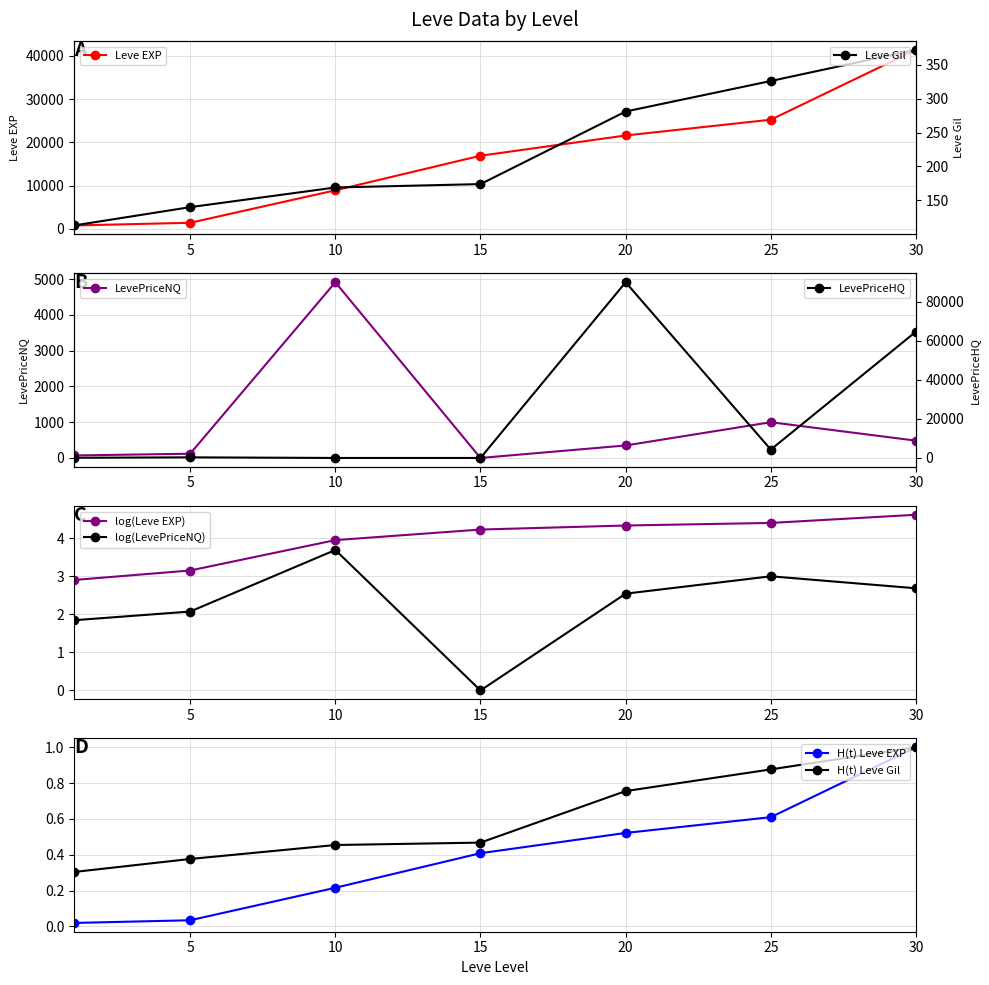

How many intersections are there between Leve Gil and Leve EXP?

1